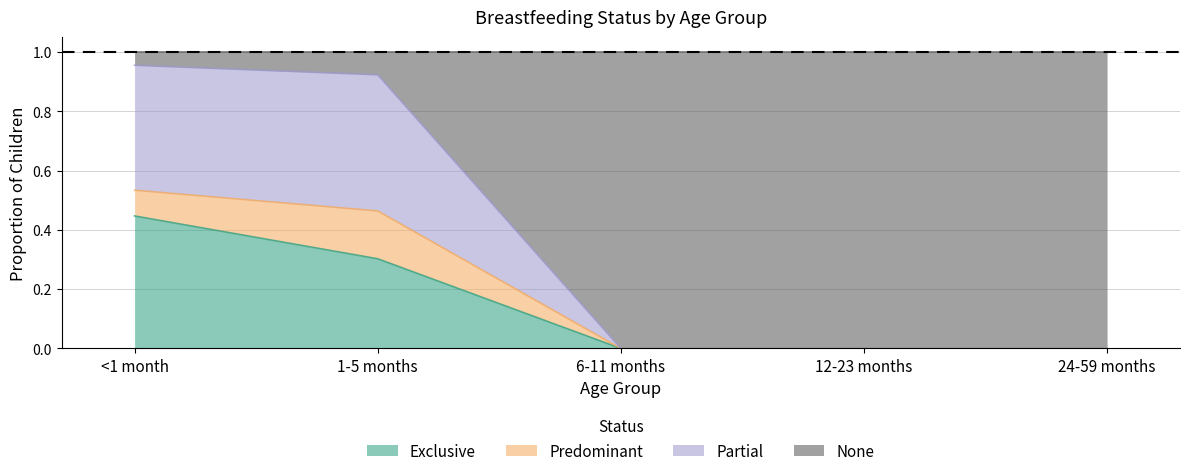

What is the total value across all series at <1 month?

1.0